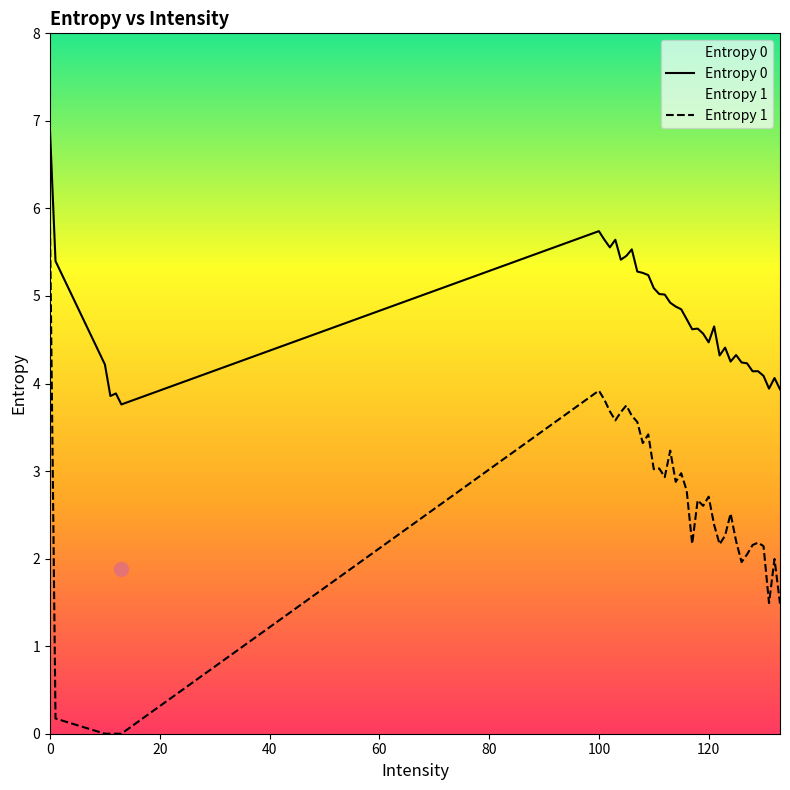

Which series reaches the maximum Y coordinate?

Entropy 0